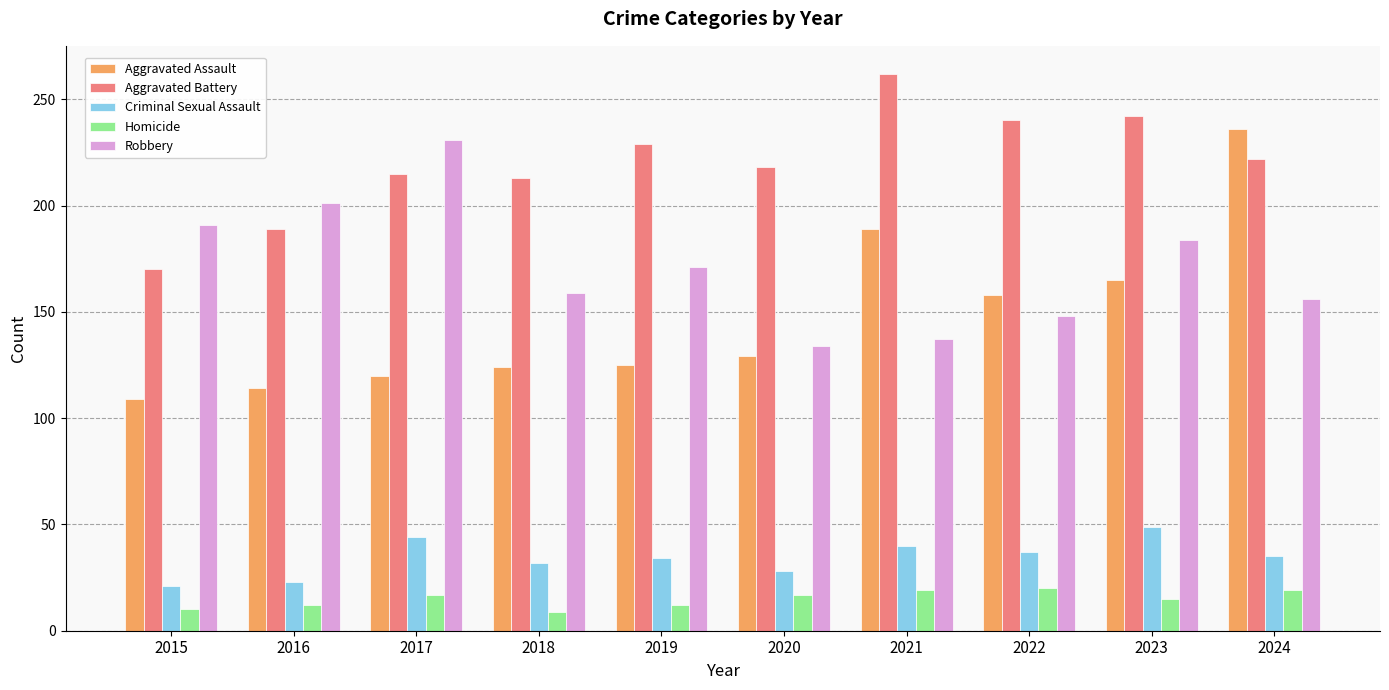

What is the minimum value shown in the chart?

9